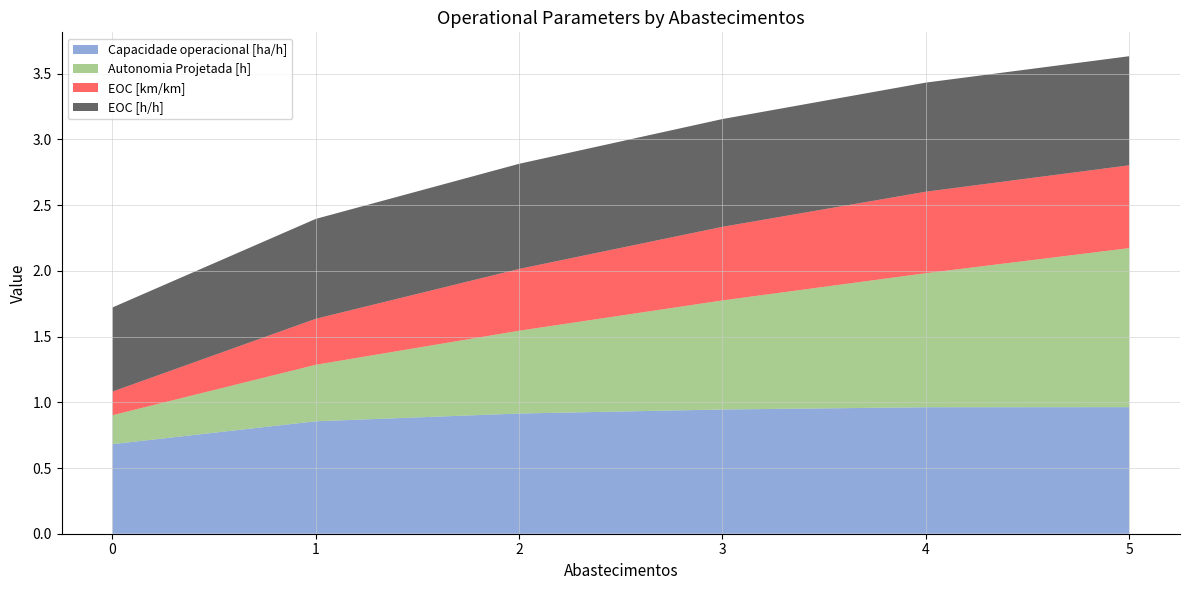

Reading right to left, extract all data points from this chart.

Capacidade operacional [ha/h]: 5=1.0	4=1.0	3=0.9	2=0.9	1=0.9	0=0.7
Autonomia Projetada [h]: 5=1.2	4=1.0	3=0.8	2=0.6	1=0.4	0=0.2
EOC [km/km]: 5=0.6	4=0.6	3=0.6	2=0.5	1=0.3	0=0.2
EOC [h/h]: 5=0.8	4=0.8	3=0.8	2=0.8	1=0.8	0=0.6